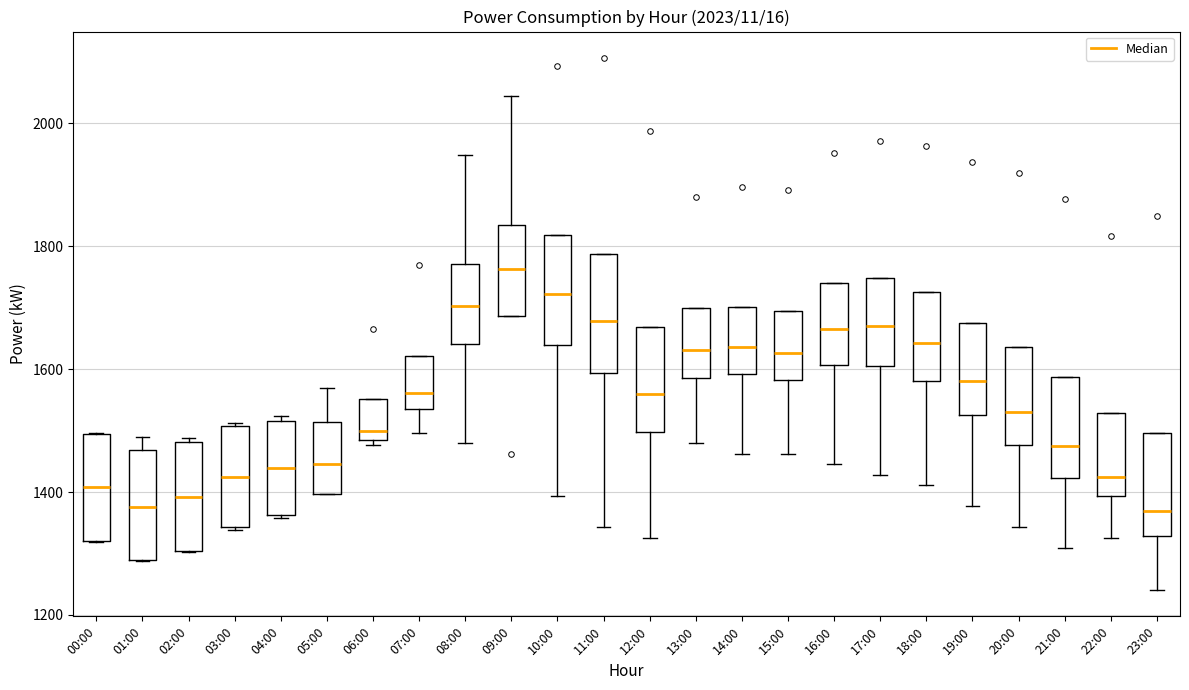

Which box has the highest median line?

09:00